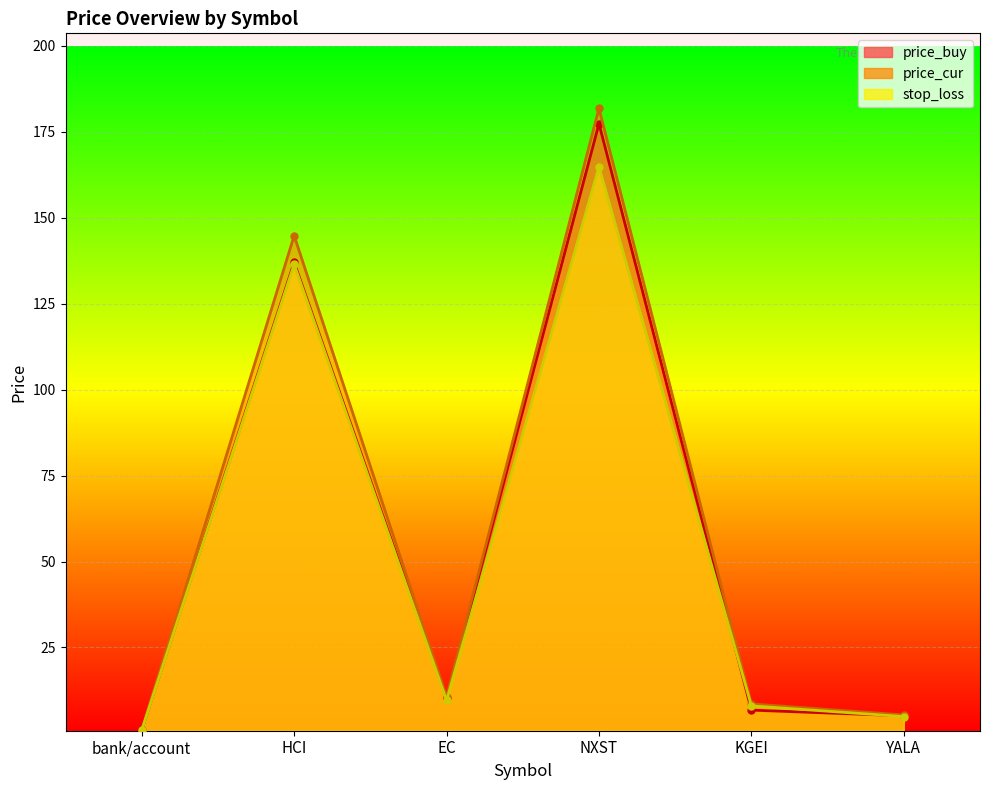

Which label corresponds to the largest value in the chart?

NXST